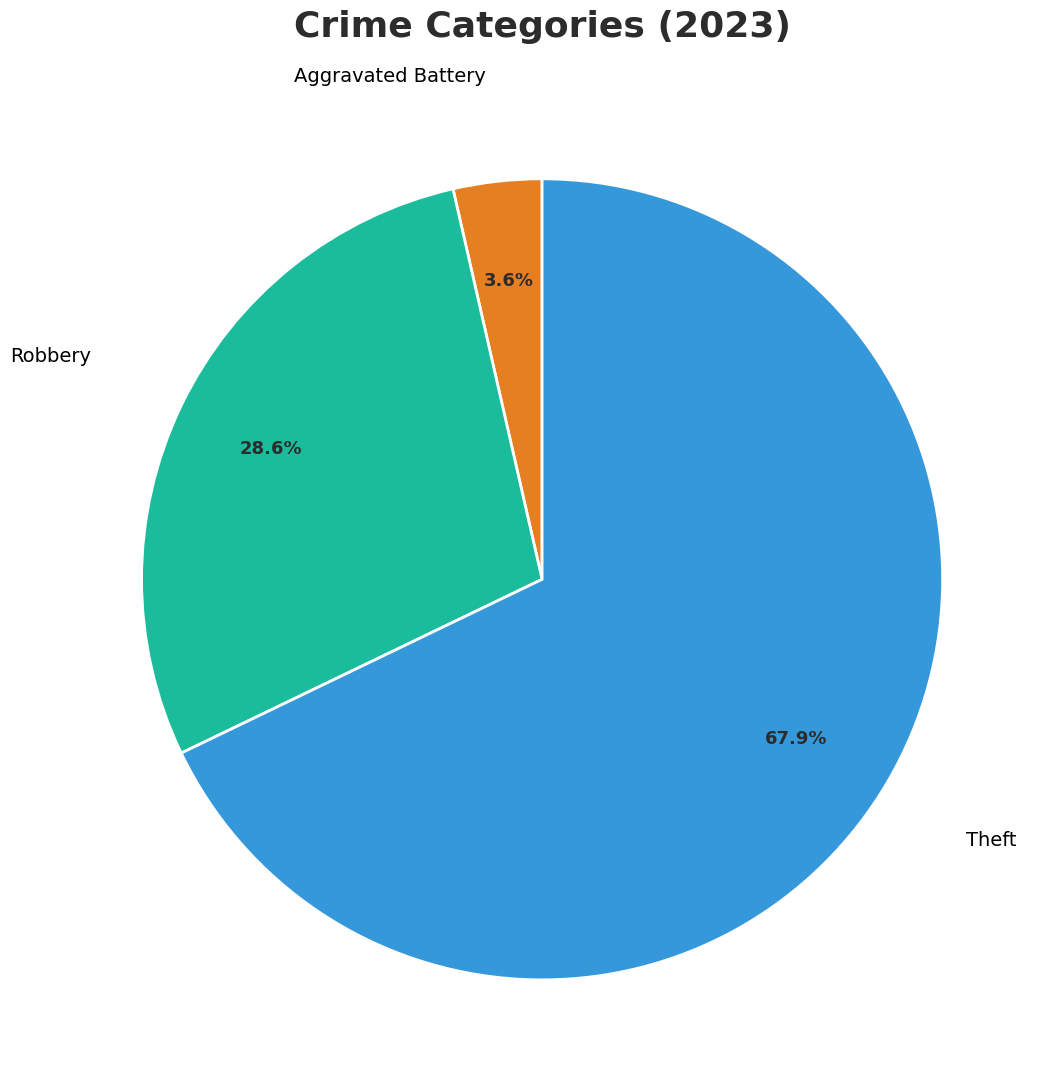

How much of the chart is everything except Robbery?

71.4%